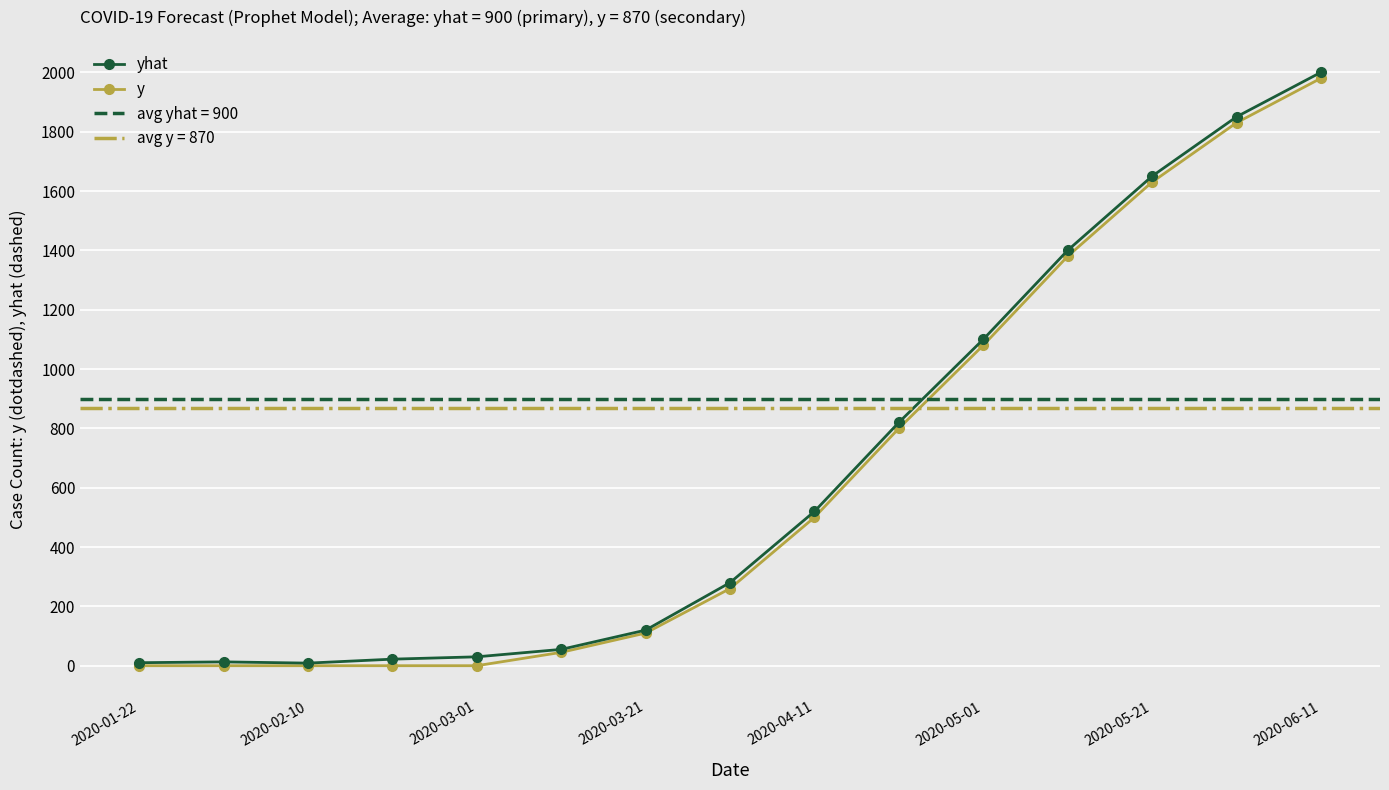

What is the difference between the maximum and minimum values in the y series?

1980.0